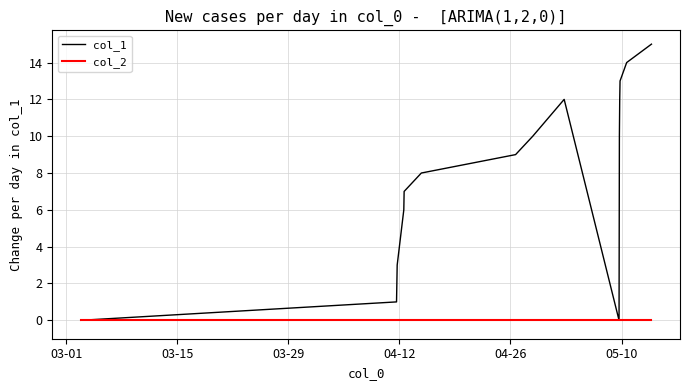

Does the chart display data point markers on the line(s)?

No